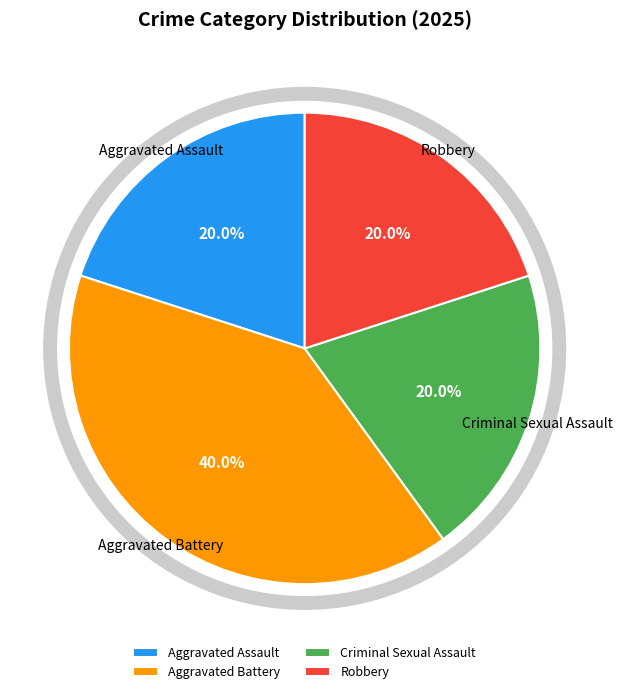

Combined, what portion of the pie is Aggravated Battery and Aggravated Assault?

60.0%